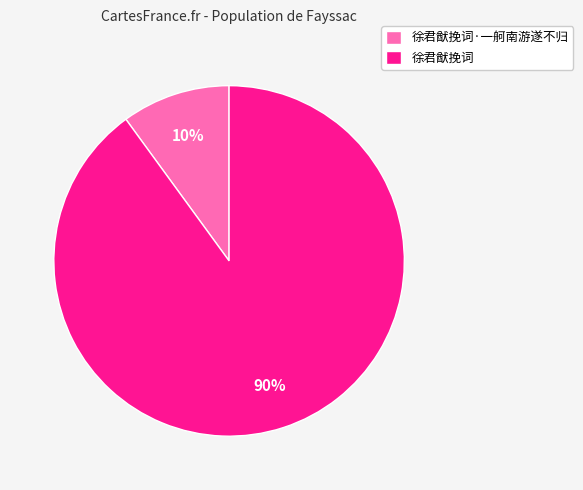

Which slice is the smallest?

徐君猷挽词·一舸南游遂不归